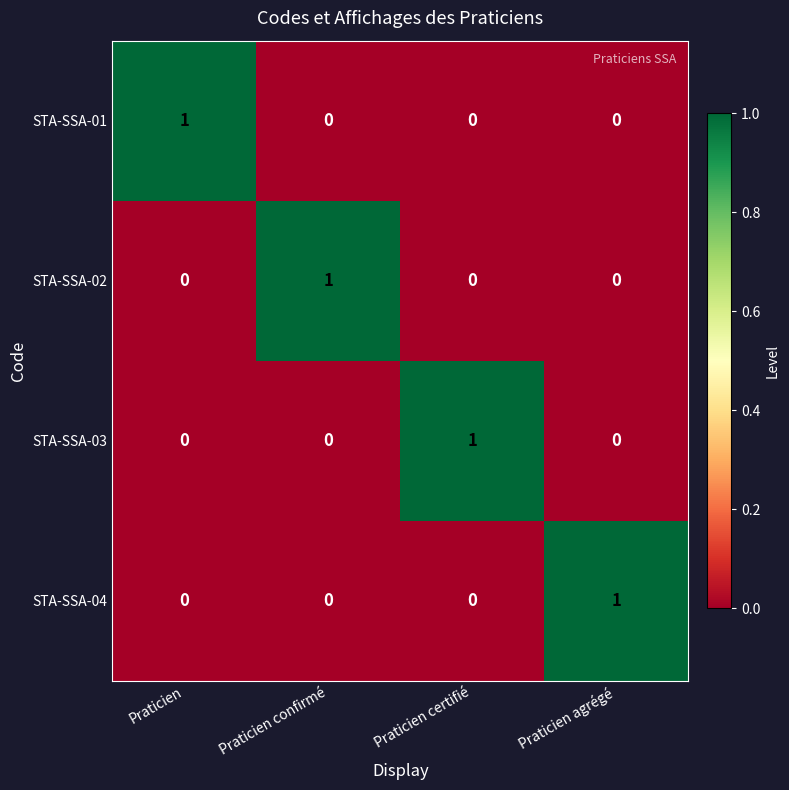

Is it true that STA-SSA-02 equals 1 at Praticien certifié?

False